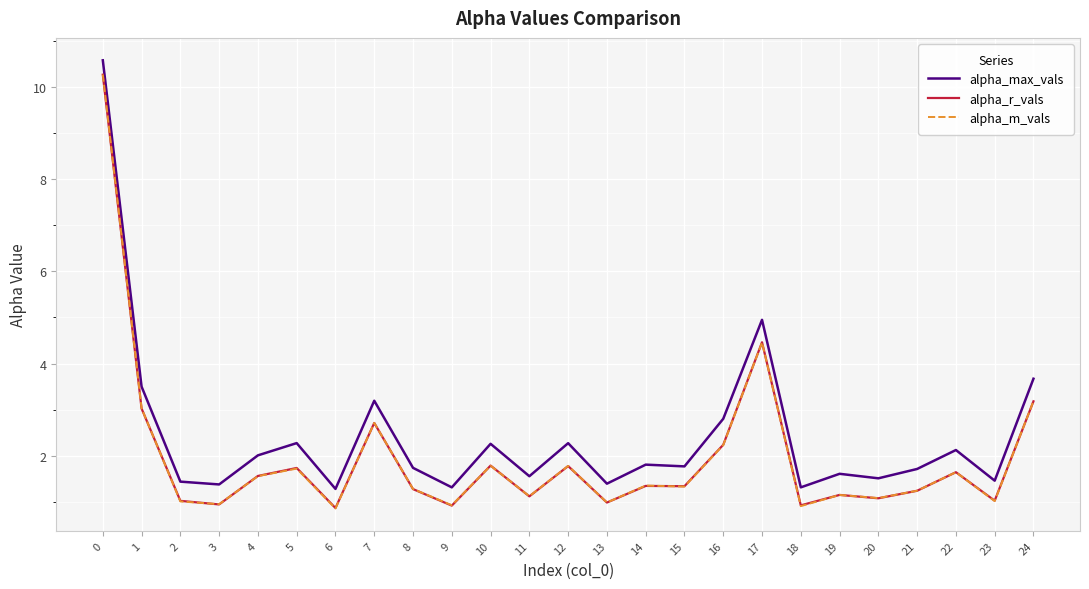

True or false: alpha_max_vals and alpha_r_vals cross at least once.

False